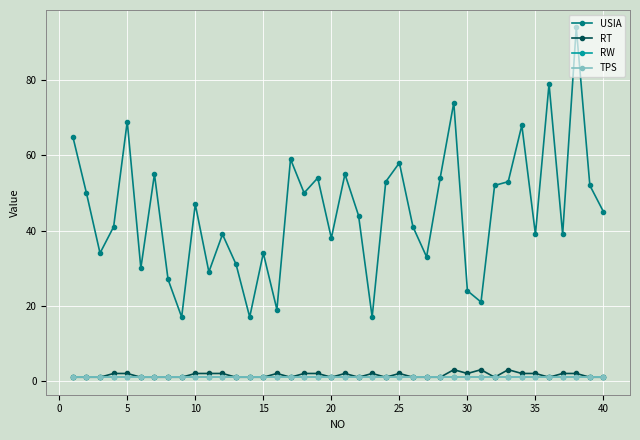

True or false: RT and RW intersect in this chart.

False